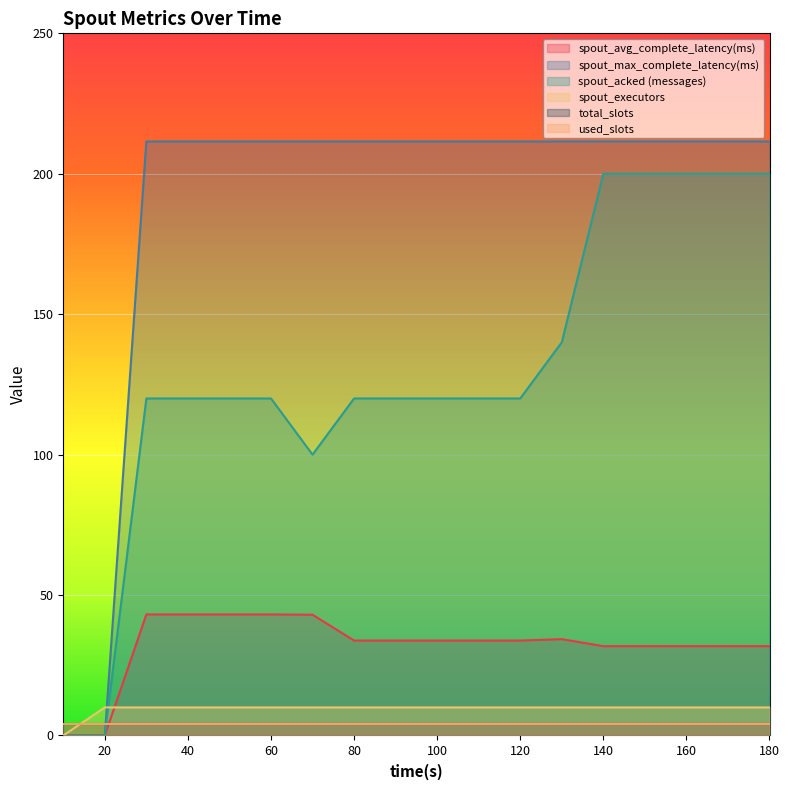

How many positive values does the spout_executors series have?

17